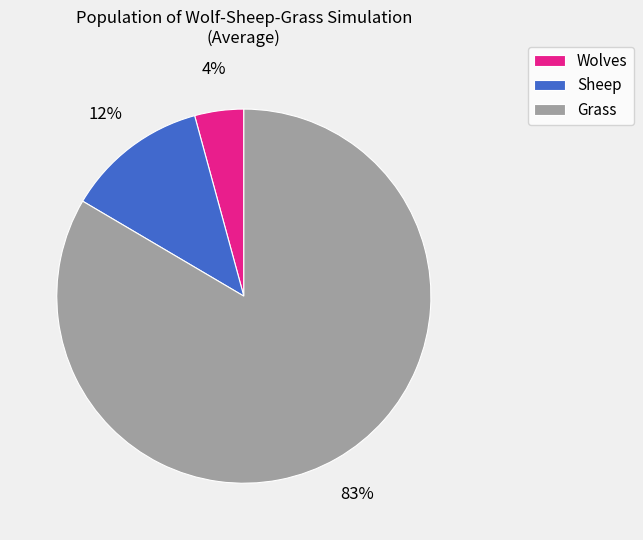

Count the number of slices in the pie.

3